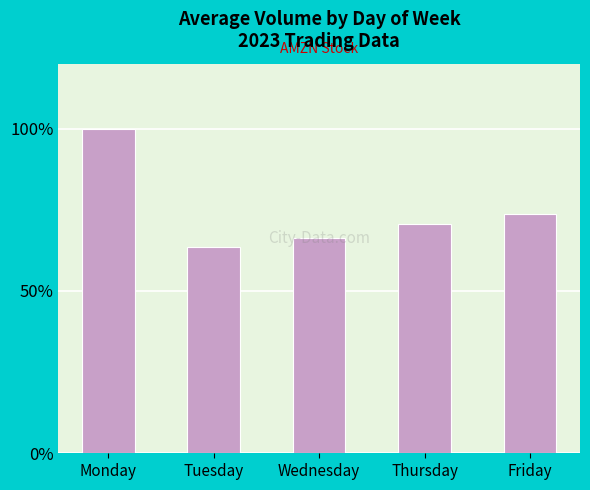

Rank the categories by value from highest to lowest.

Monday, Friday, Thursday, Wednesday, Tuesday